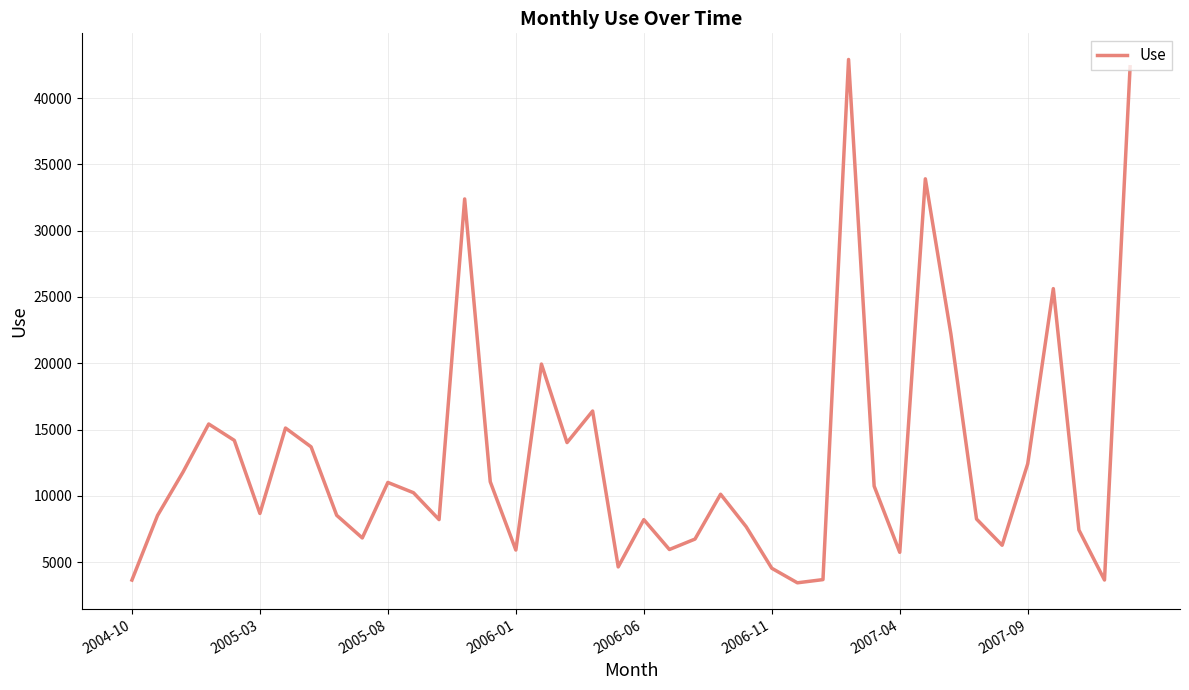

What is the maximum value shown in the chart?

42904.0